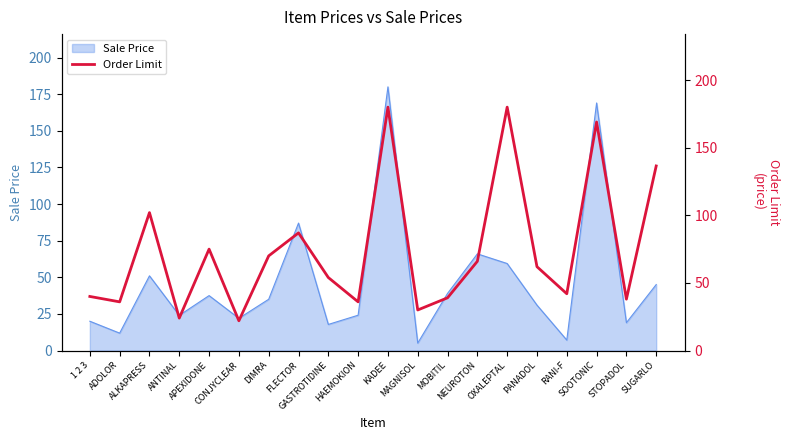

What is the minimum value for Sale Price?

5.1